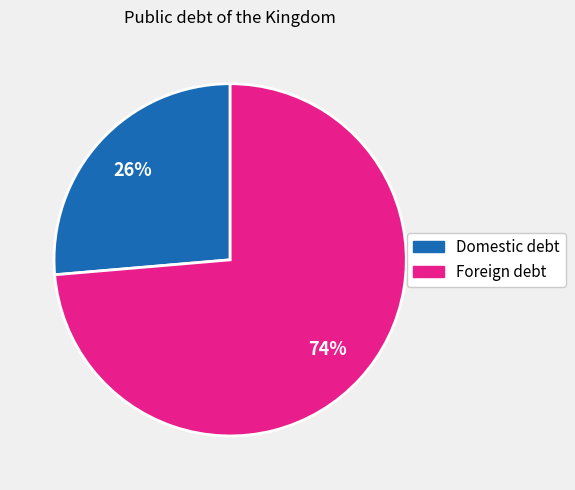

Does any single category account for the majority?

Yes